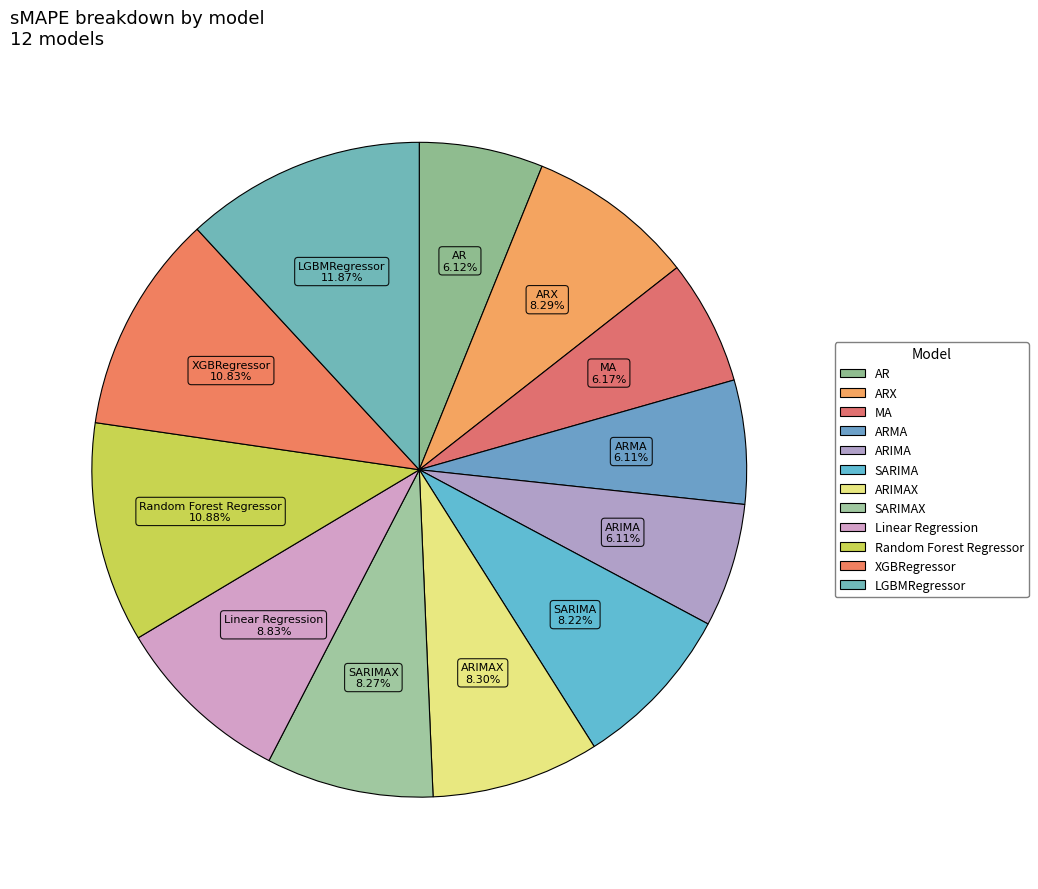

Does any single category account for the majority?

No